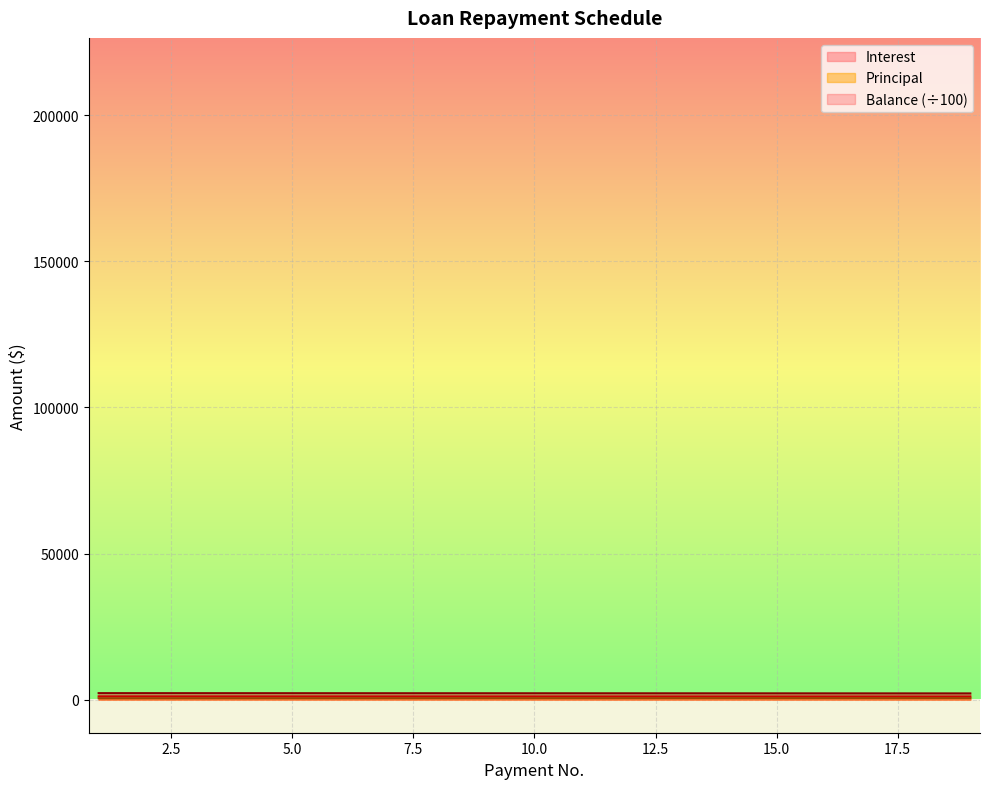

Is it true that Balance equals 2191.2 at 7?

True